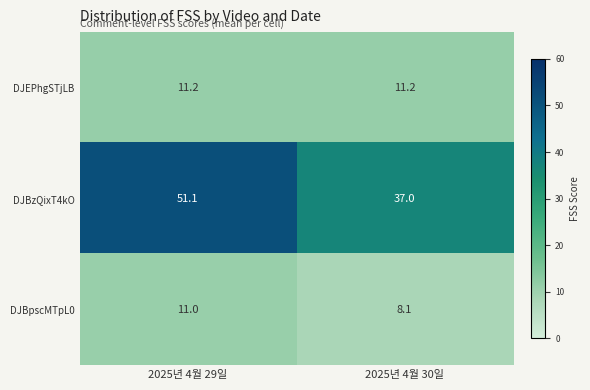

What is the highest value of the DJBpscMTpL0 series?

11.0